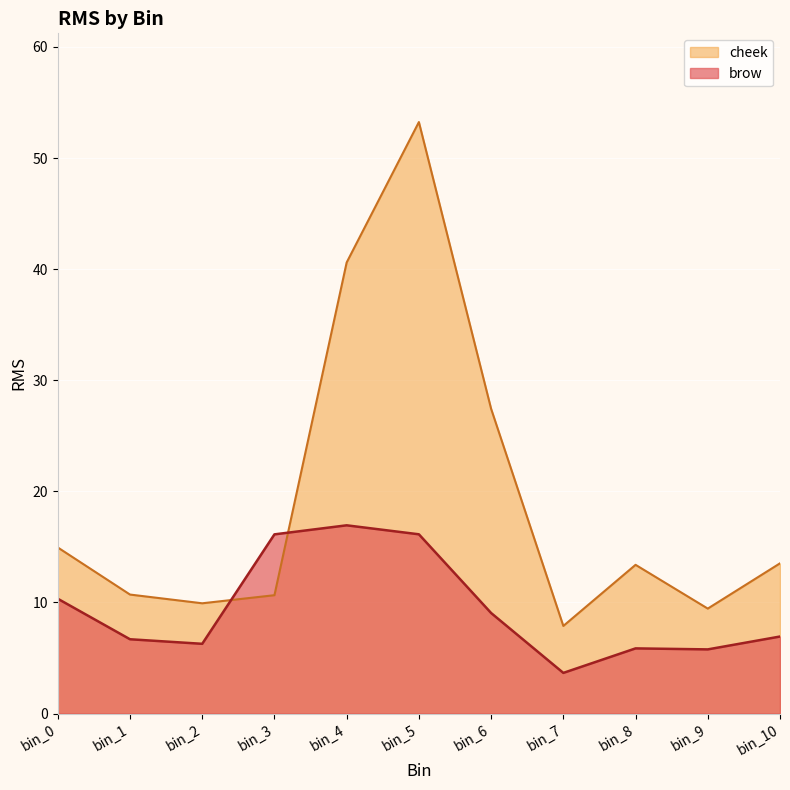

Reading left to right, transcribe all the data shown in this chart.

brow: bin_0=10.3	bin_1=6.7	bin_2=6.3	bin_3=16.1	bin_4=16.9	bin_5=16.1	bin_6=9.0	bin_7=3.7	bin_8=5.9	bin_9=5.8	bin_10=6.9
cheek: bin_0=14.9	bin_1=10.7	bin_2=9.9	bin_3=10.7	bin_4=40.6	bin_5=53.2	bin_6=27.4	bin_7=7.9	bin_8=13.4	bin_9=9.4	bin_10=13.5